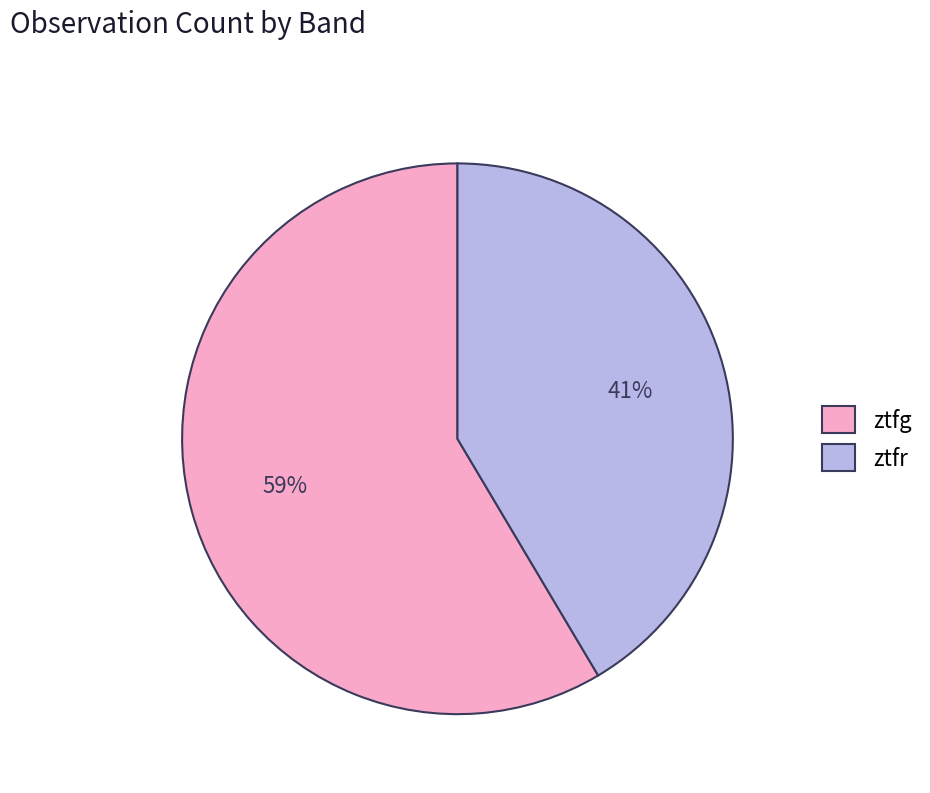

Which category has the biggest portion of the pie?

ztfg